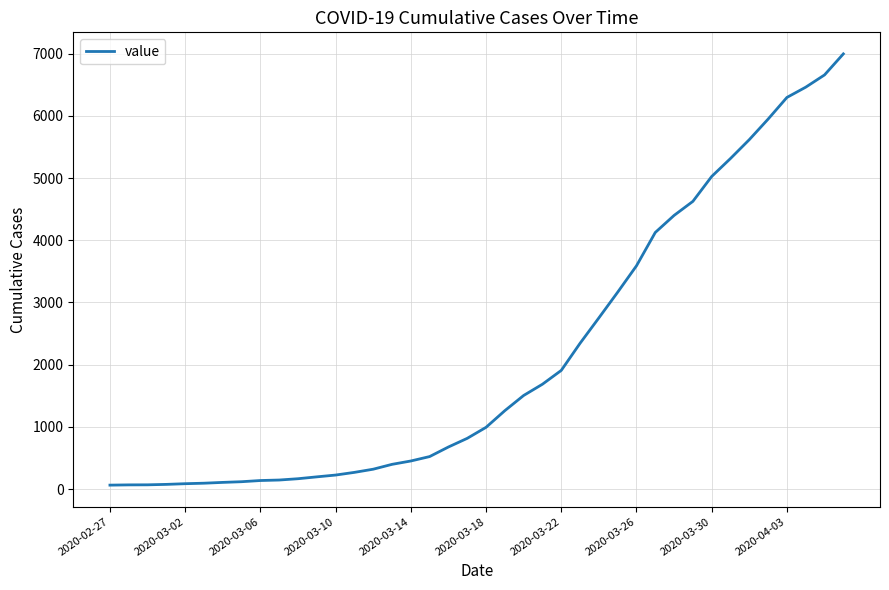

What is the maximum value shown in the chart?

6995